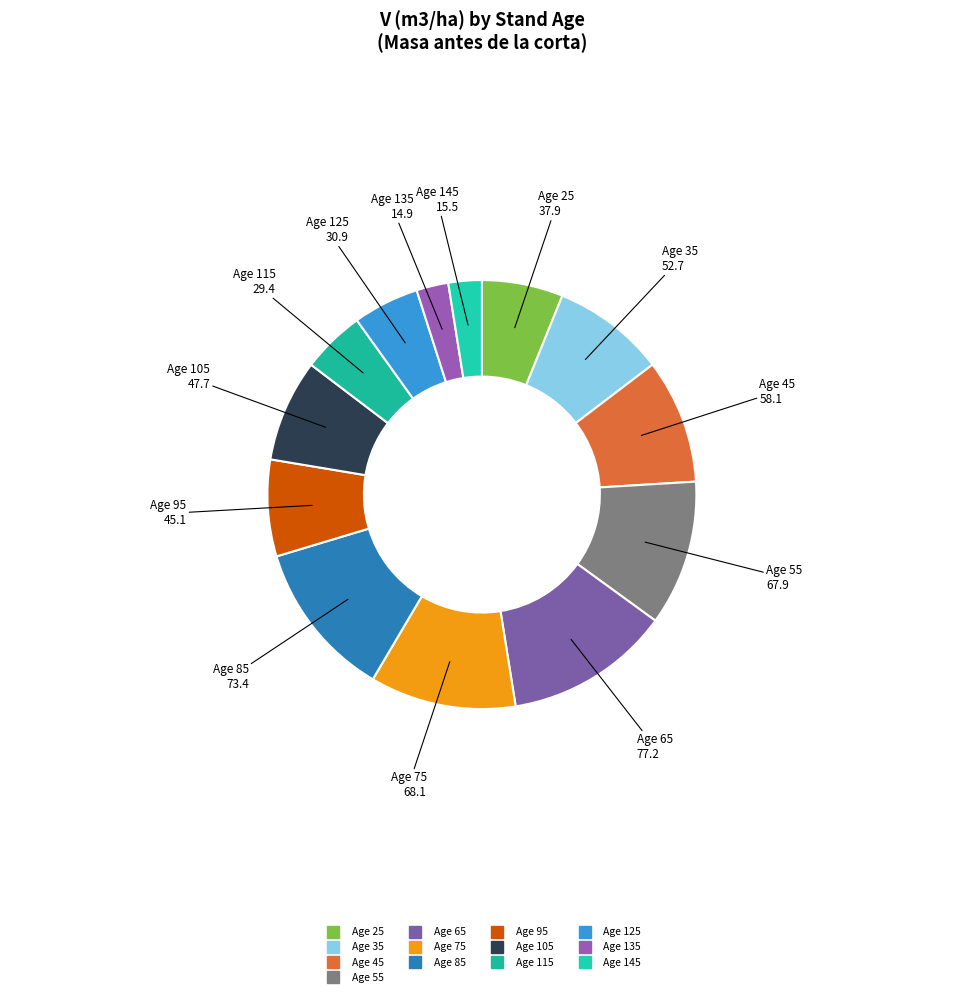

Is there any slice that represents more than half of the pie?

No